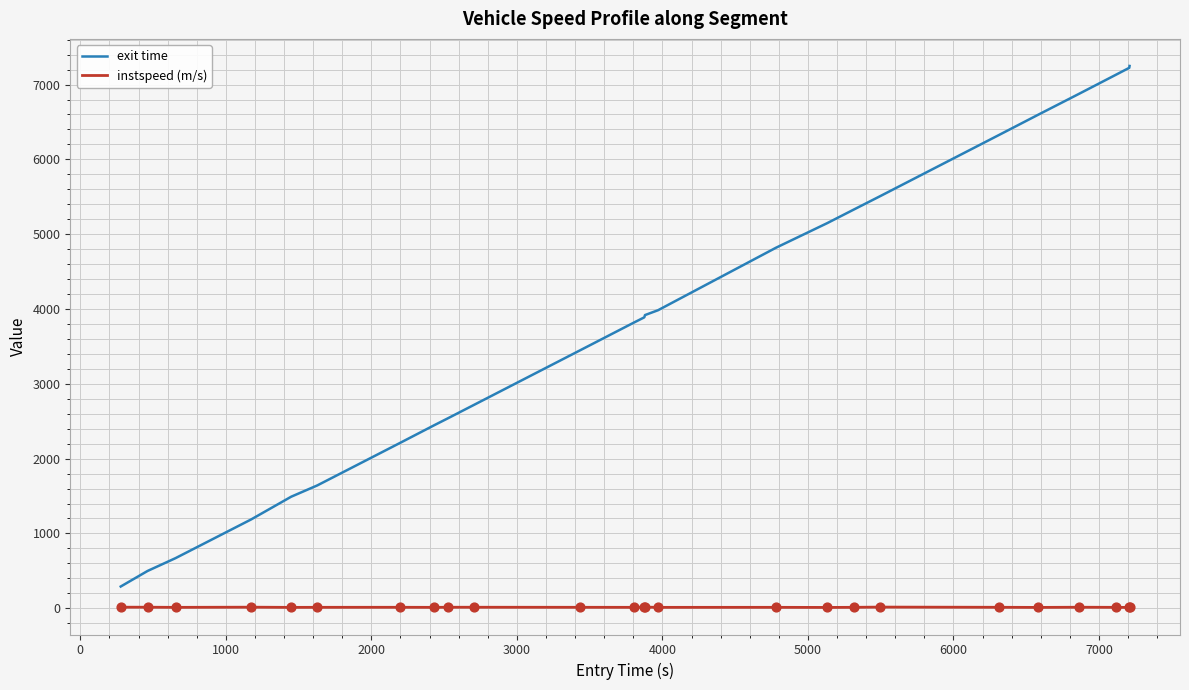

What are all the series names shown in the legend?

exit time, instspeed (m/s)